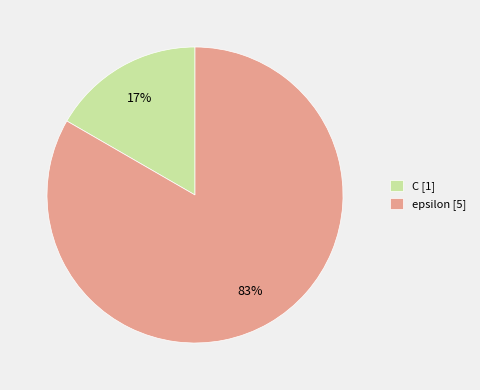

To the nearest percent, what is the average slice percentage?

50%